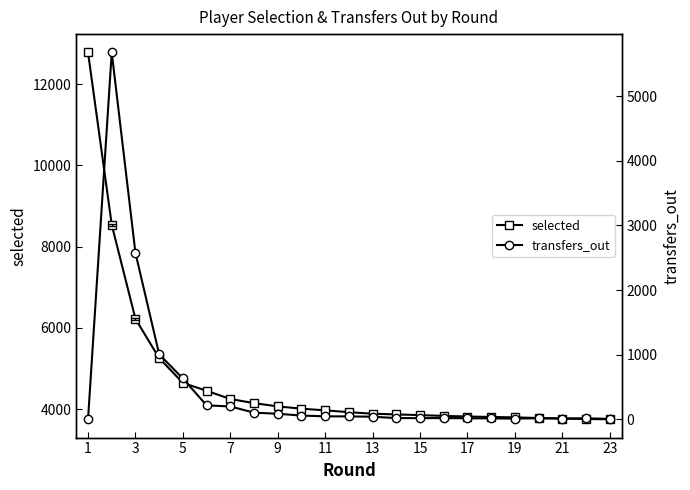

What is the difference between the maximum and minimum values in the transfers_out series?

5678